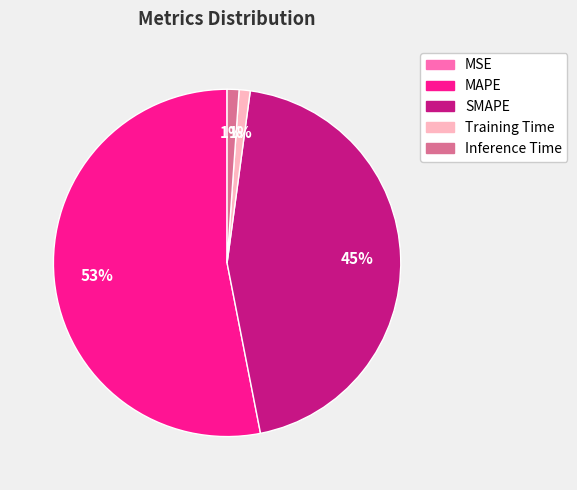

True or false: Training Time accounts for 11% of the total.

False